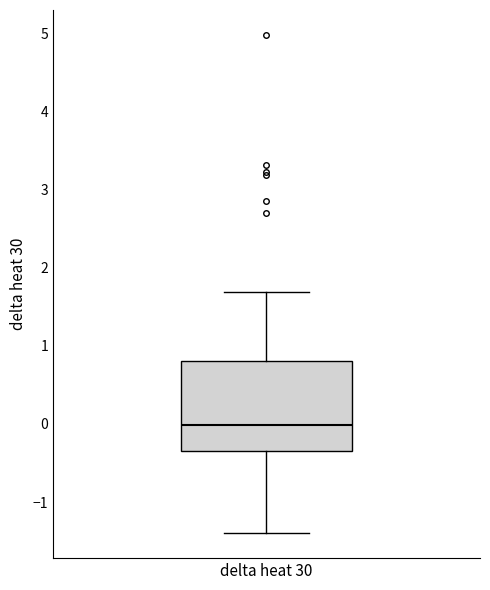

Read this box plot against the y-axis: the position of the median line, the range covered by the box, and the ends of both whiskers. The values are not printed on the chart, so give them approximately, as read against the axis.

median 0.0, box -0.3 to 0.8, whiskers -1.4 to 1.7